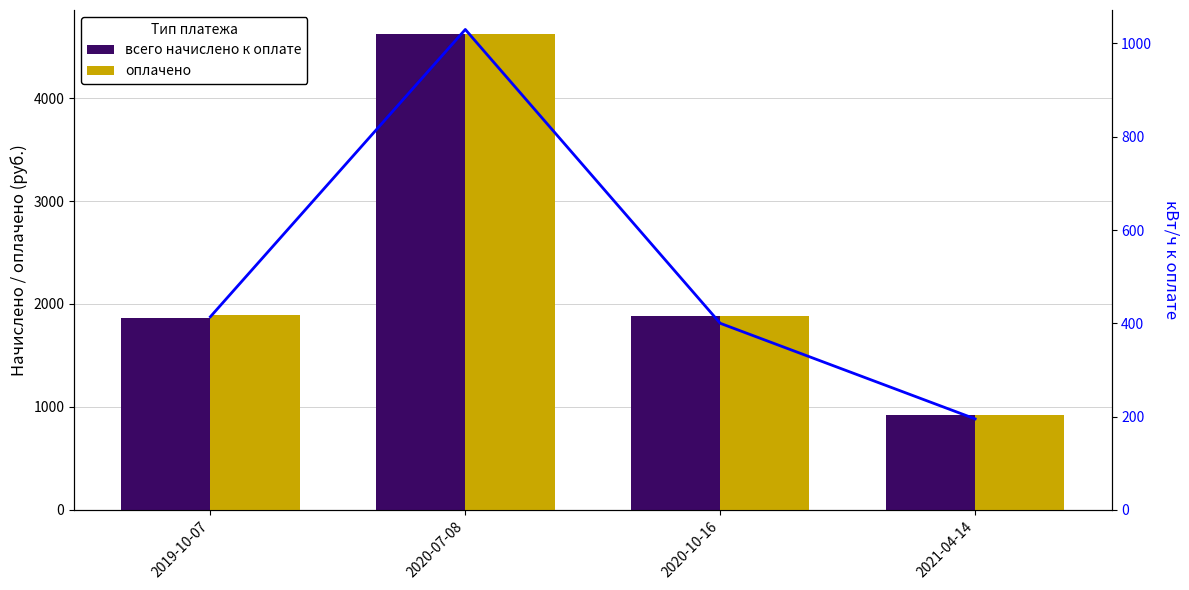

What is the value of the оплачено bar at the 3rd from the left?

1884.0